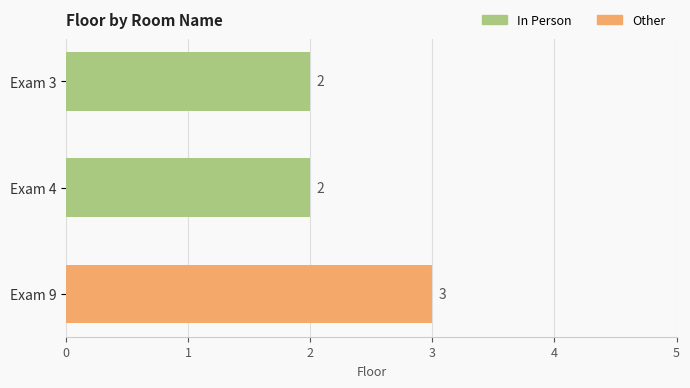

Does the chart contain any negative values?

No